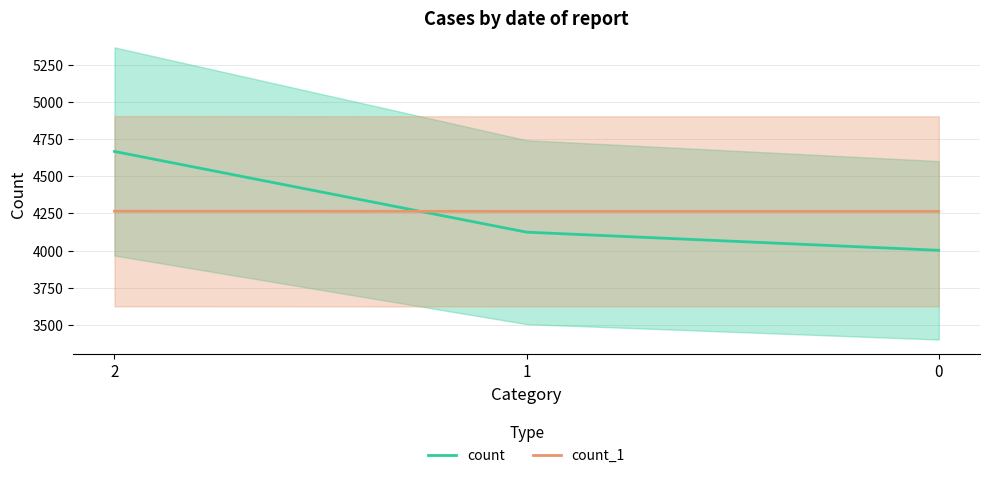

What are all the series names shown in the legend?

count, count_1